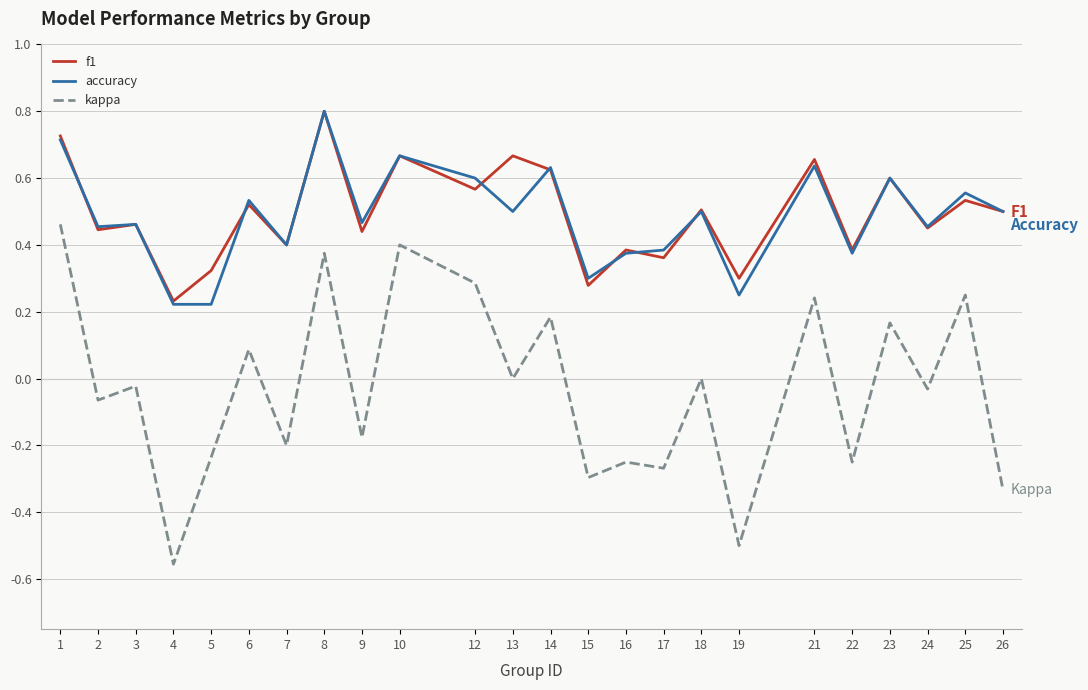

True or false: accuracy and kappa cross at least once.

False